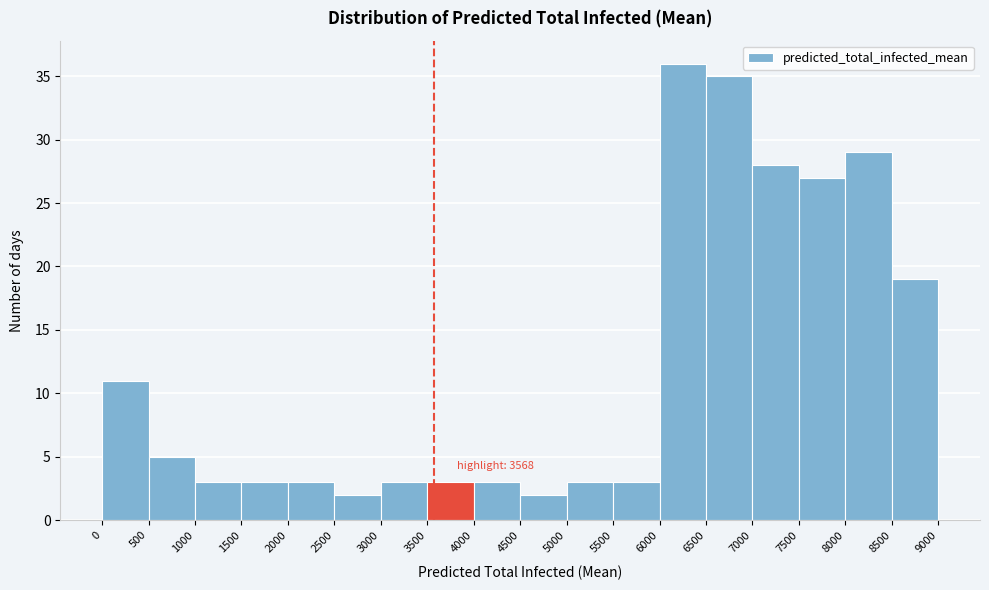

Over which range of the x-axis is the bar tallest?

6000 to 6500